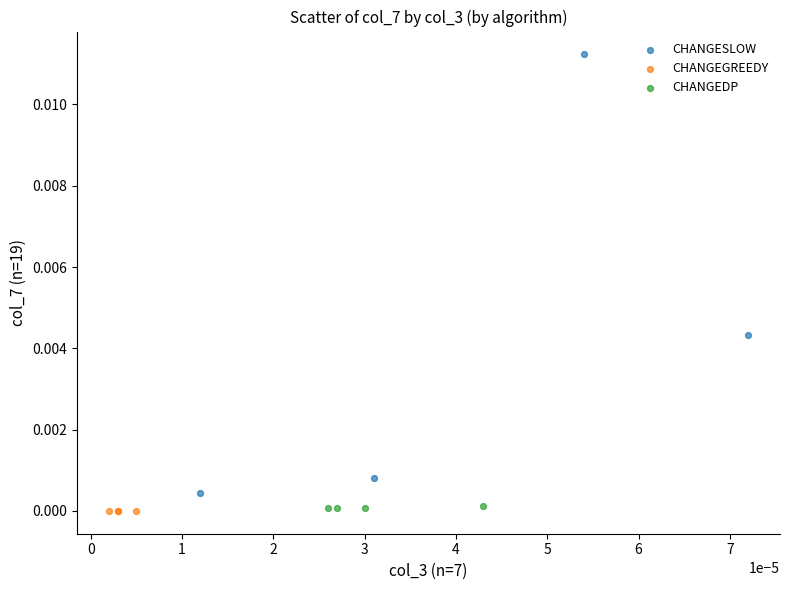

What are all the series names shown in the legend?

CHANGESLOW, CHANGEGREEDY, CHANGEDP